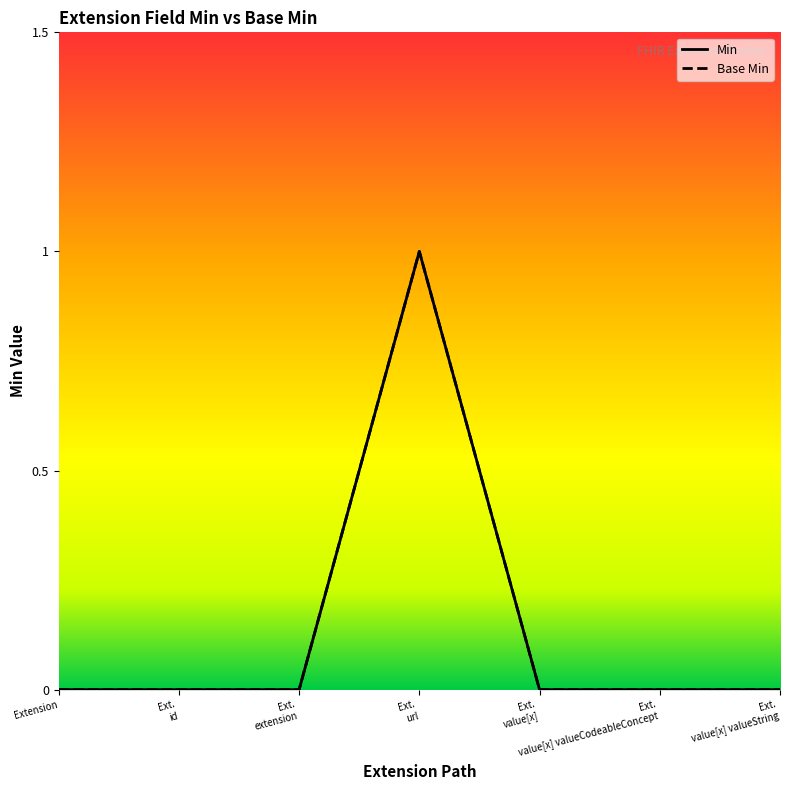

Rank the series by their maximum value, from highest to lowest.

Min, Base Min